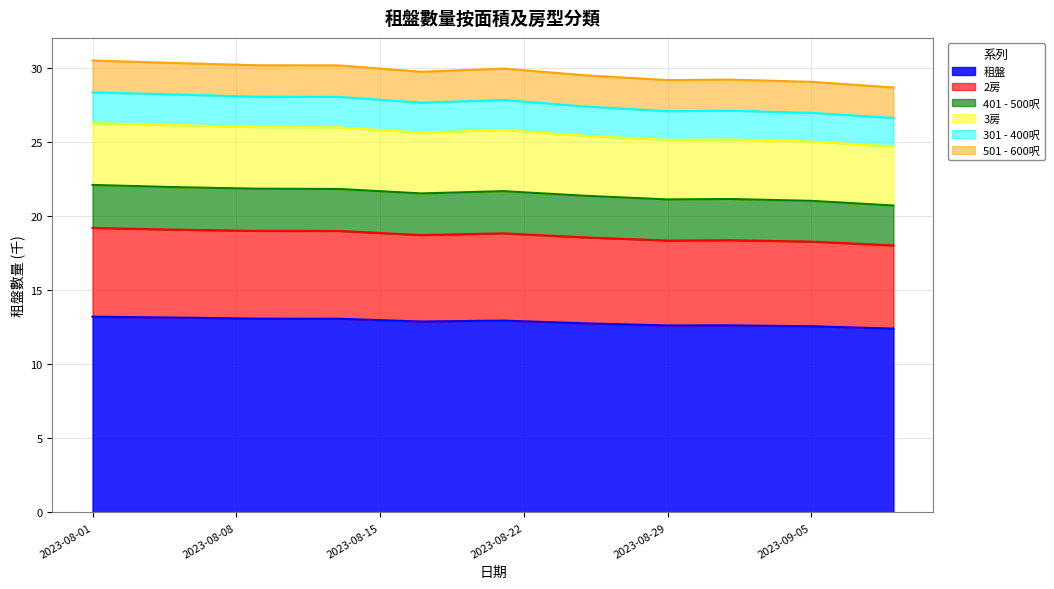

What is the minimum value for 租盤?

12.4